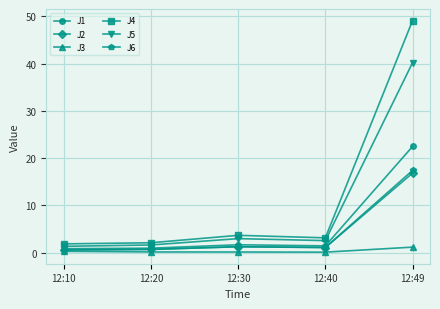

Where is the first local maximum for J2?

12:30